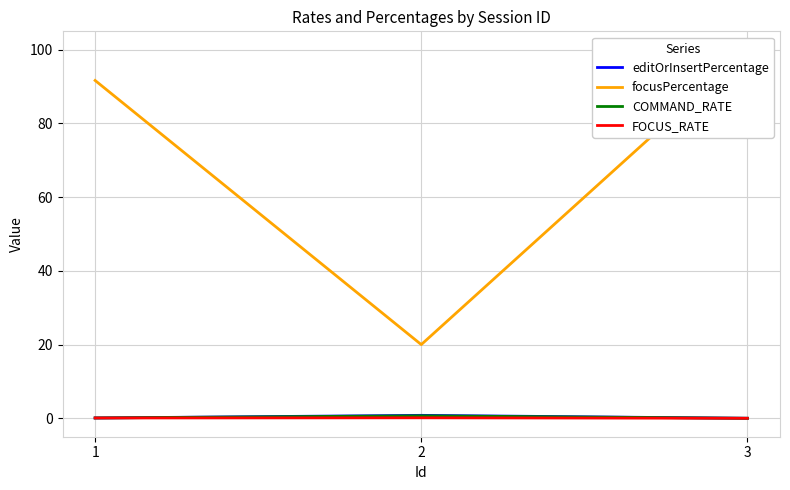

Reading right to left, extract all data points from this chart.

editOrInsertPercentage: 3=0.0	2=0.8	1=0.1
focusPercentage: 3=100.0	2=20.0	1=91.7
COMMAND_RATE: 3=0.0	2=0.7	1=0.1
FOCUS_RATE: 3=0.0	2=0.1	1=0.1